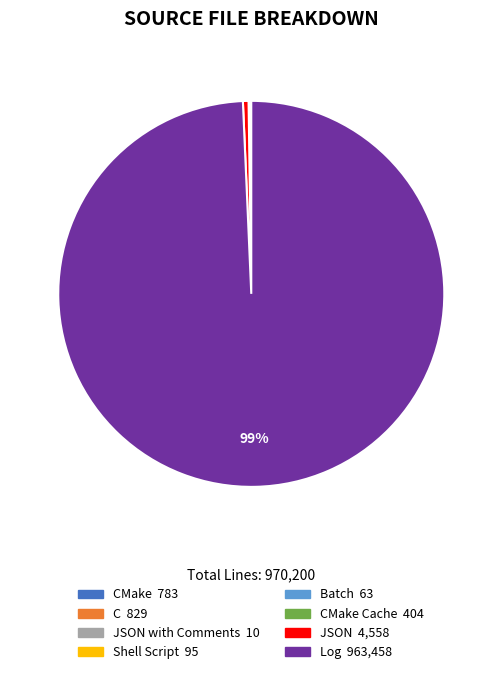

Is there a majority slice in this chart?

Yes